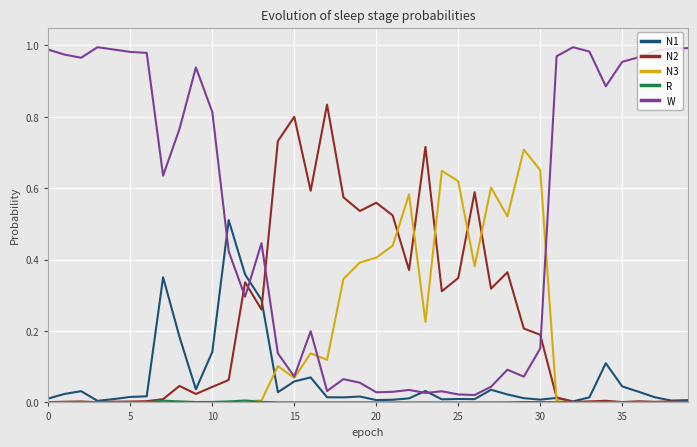

Which series has the largest total across all categories?

W